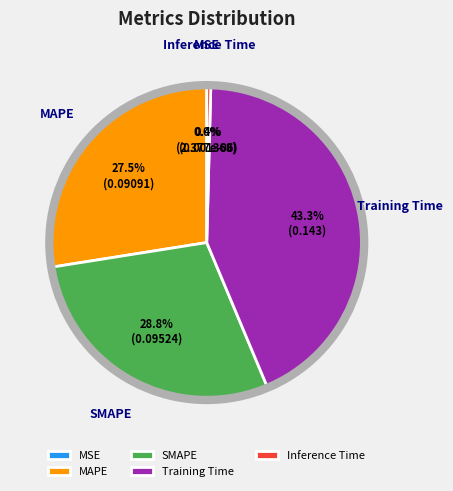

Which has a higher value, MAPE or Inference Time?

MAPE